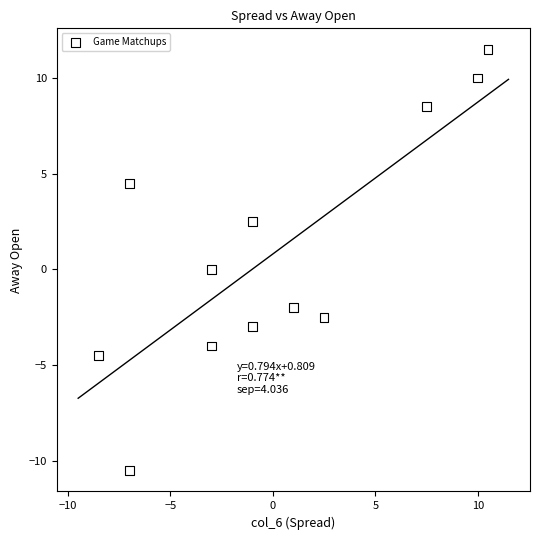

What is the range of Y values (max minus min)?

22.0